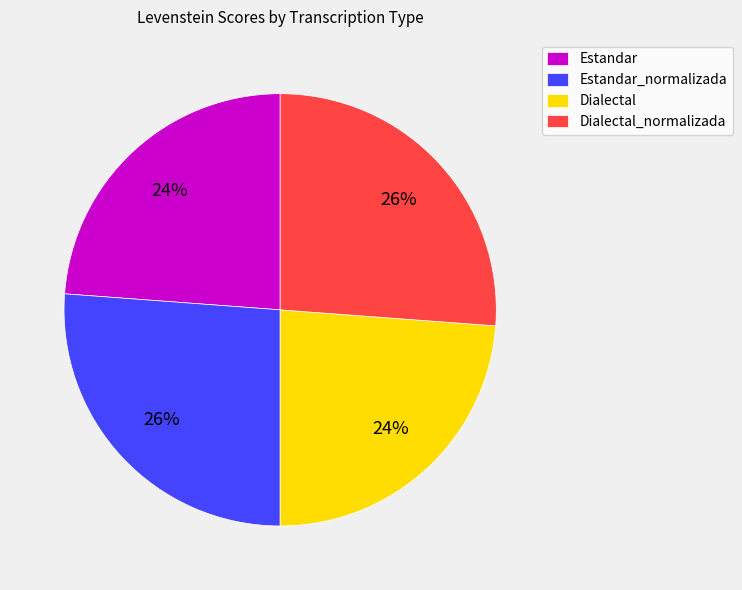

Combined, do Estandar_normalizada and Dialectal_normalizada account for over 50%?

Yes